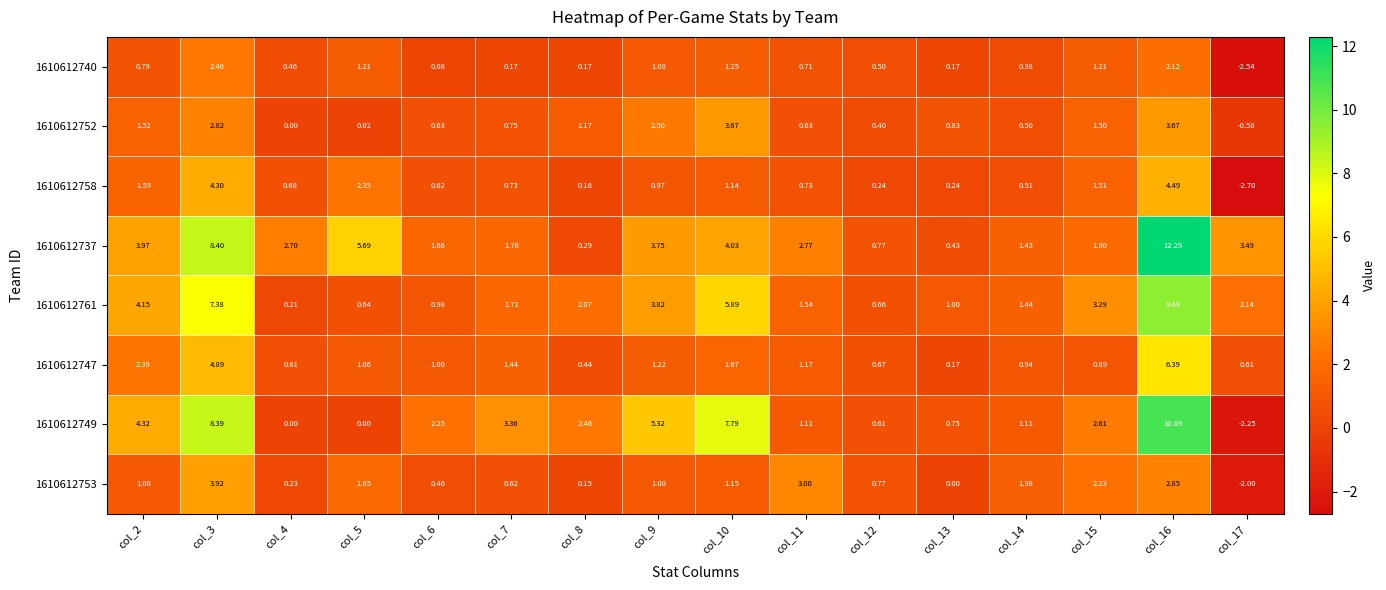

How many values in the 1610612737 series are below 2?

7